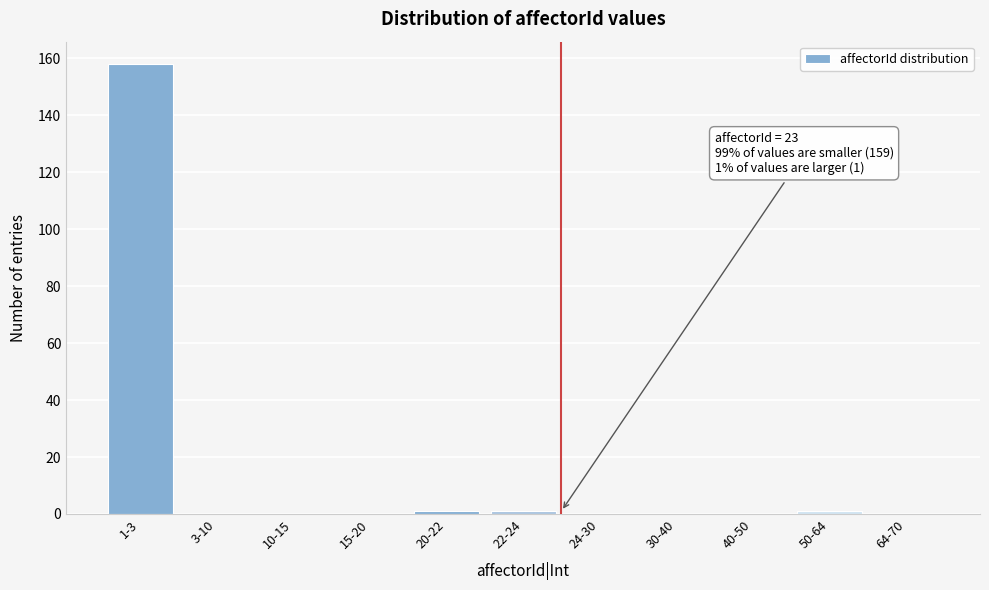

Reading right to left, extract all data points from this chart.

64-70=0	50-64=1	40-50=0	30-40=0	24-30=0	22-24=1	20-22=1	15-20=0	10-15=0	3-10=0	1-3=158